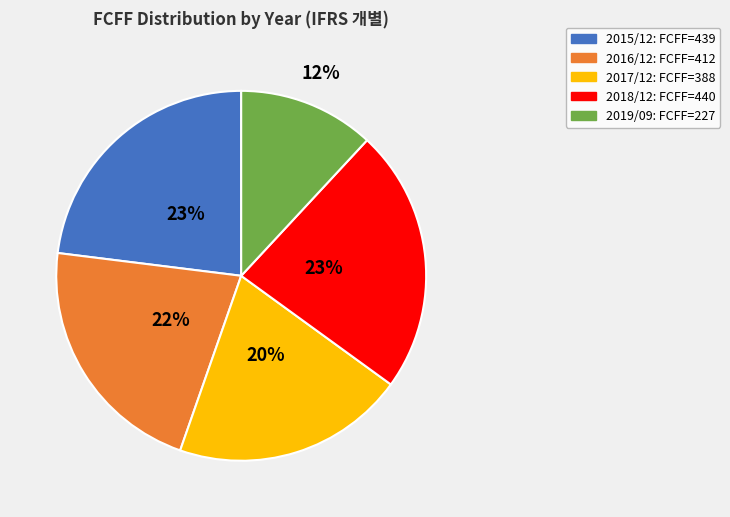

To the nearest percent, what portion does 2018/12 represent?

23%